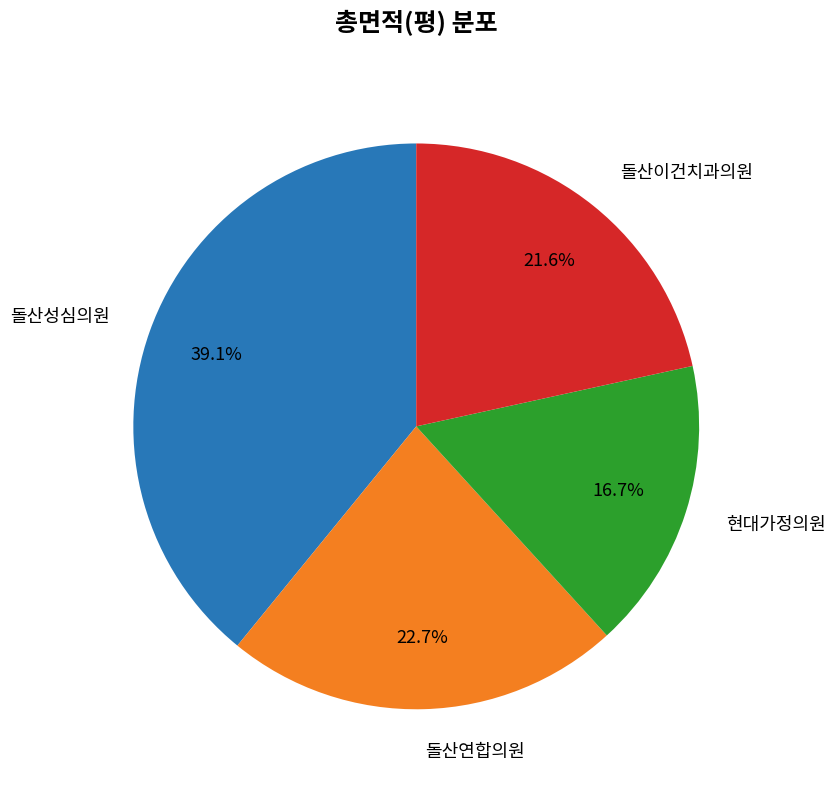

To the nearest percent, what portion does 돌산이건치과의원 represent?

22%